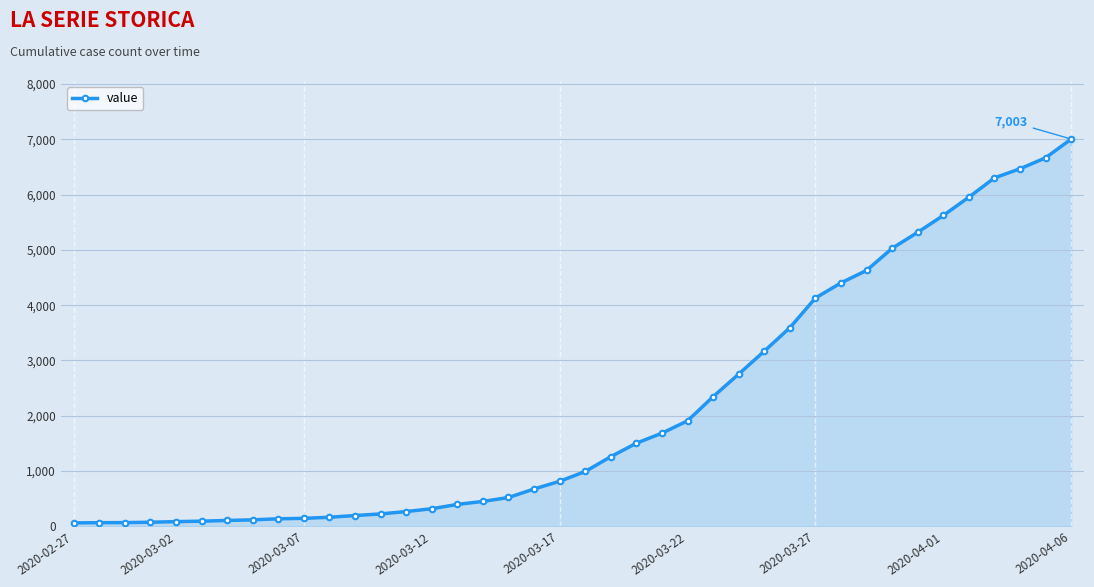

What is the average value?

2144